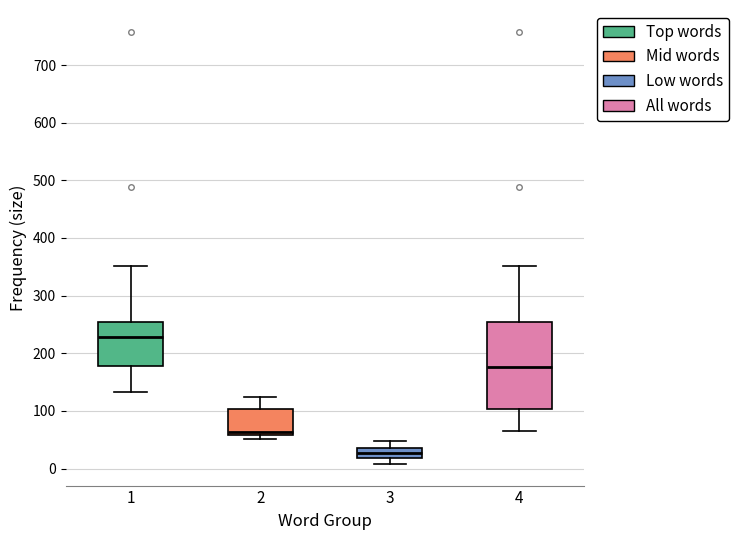

Reading left to right, read every box against the y-axis: the position of its median line, the range the box covers, and the ends of its whiskers. The values are not printed on the chart, so give them approximately, as read against the axis.

1: median 230, box 180 to 250, whiskers 130 to 350
2: median 60 (just above the box's lower edge), box 60 to 100, whiskers 50 to 130
3: median 30, box 20 to 40, whiskers 10 to 50
4: median 180, box 100 to 250, whiskers 70 to 350